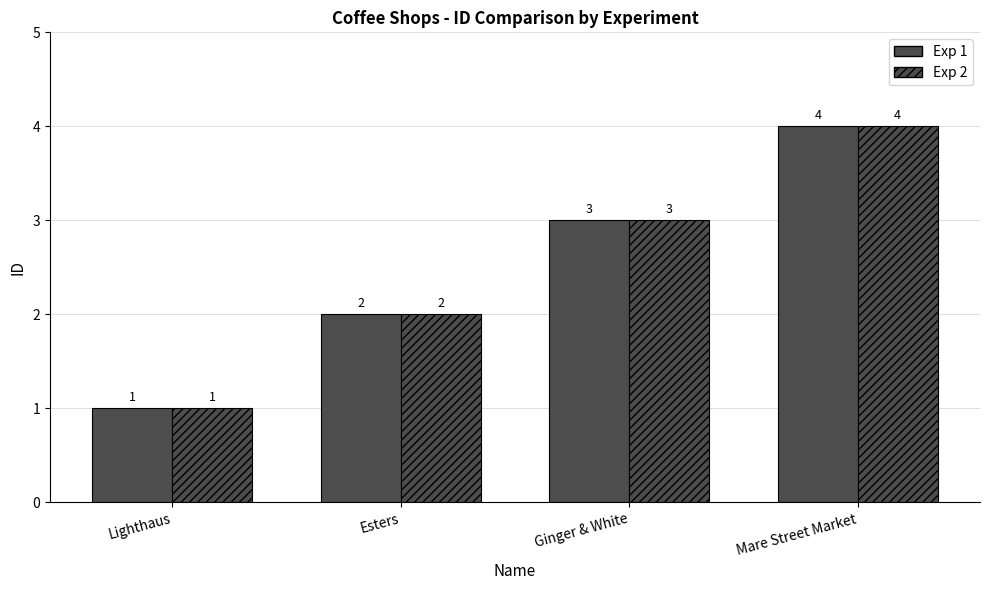

How many data points does each series have?

4